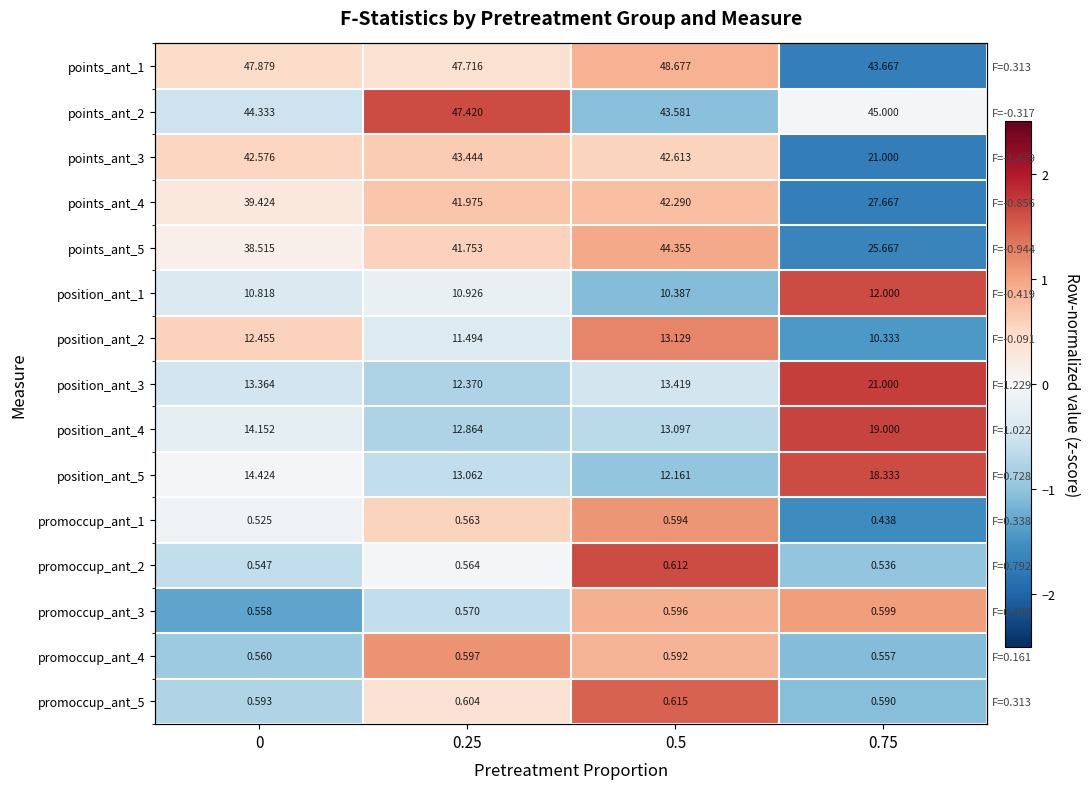

At how many categories does at least one series exceed 1?

3